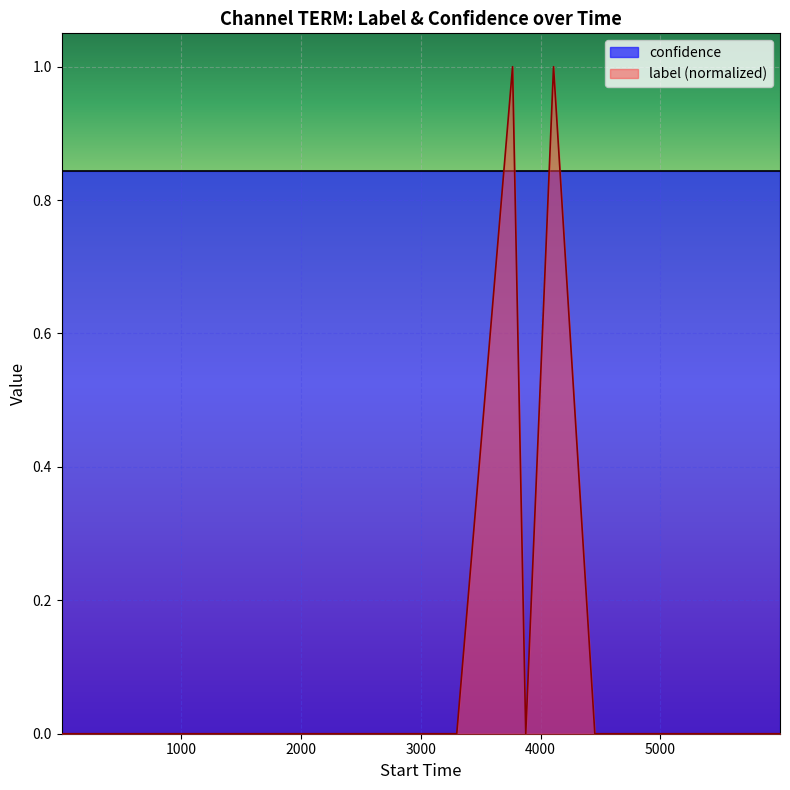

True or false: there are more than 1 points higher than both neighbors.

True